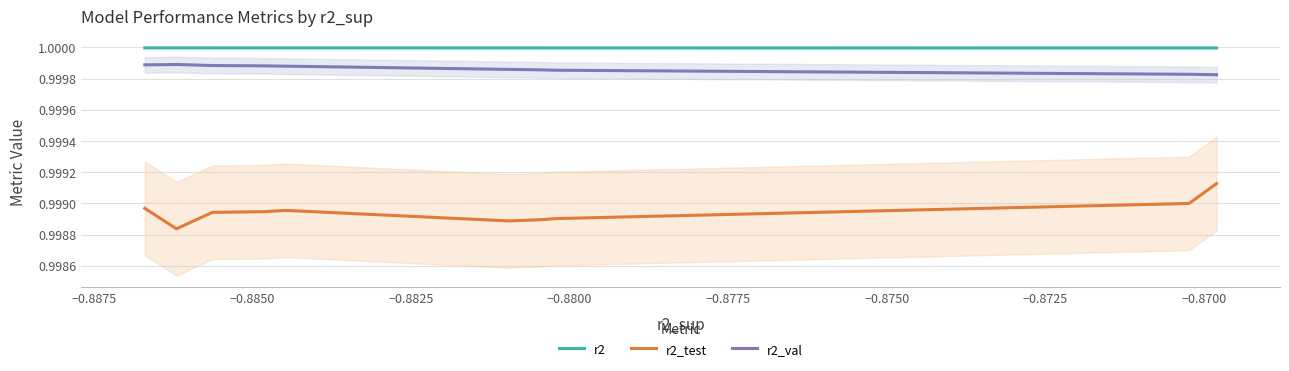

Count the r2 values in the range 0 to 1.

10